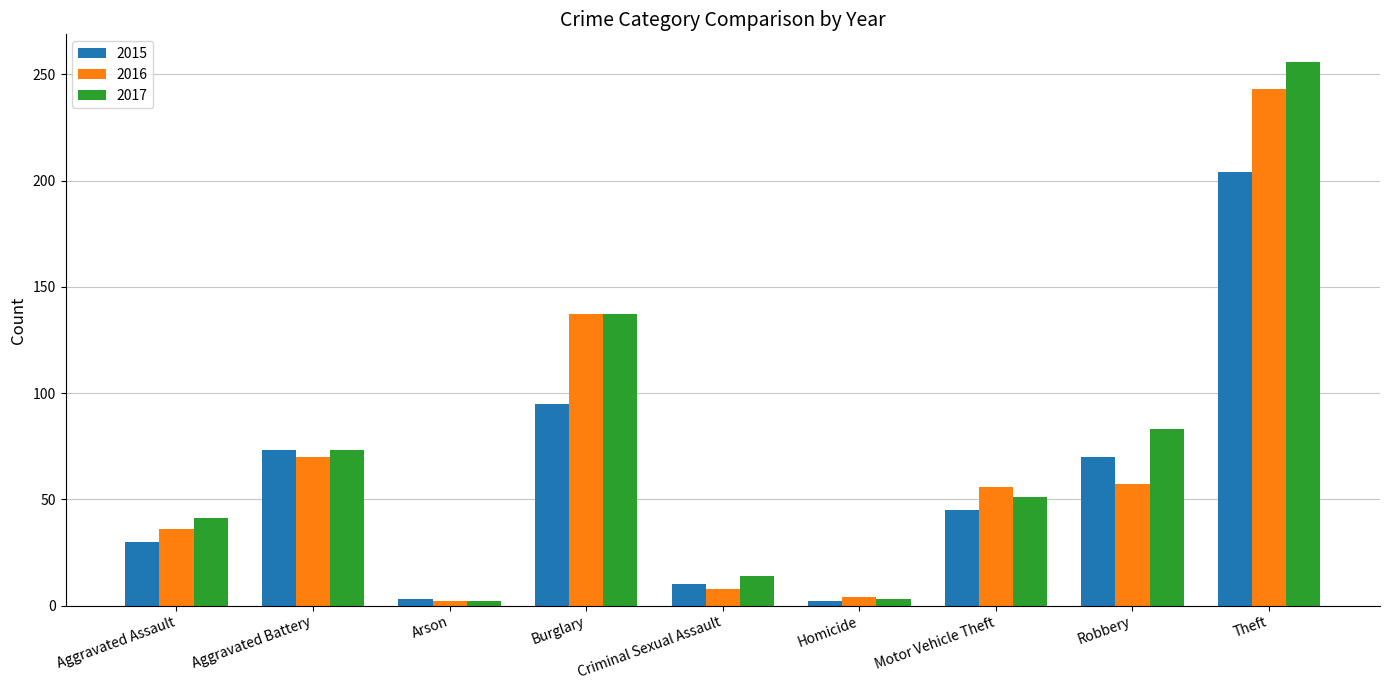

How many data points does each series have?

9